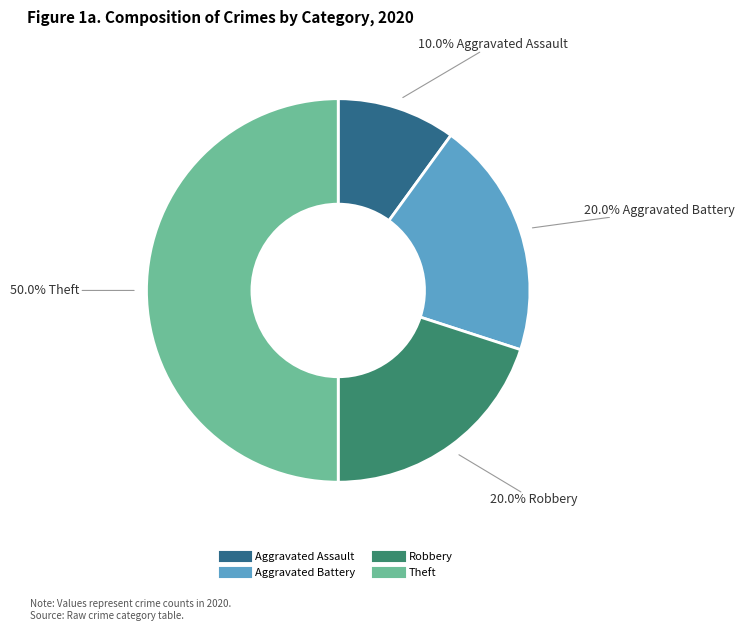

What is the ratio of the value at Theft to the value at Aggravated Battery?

2.5